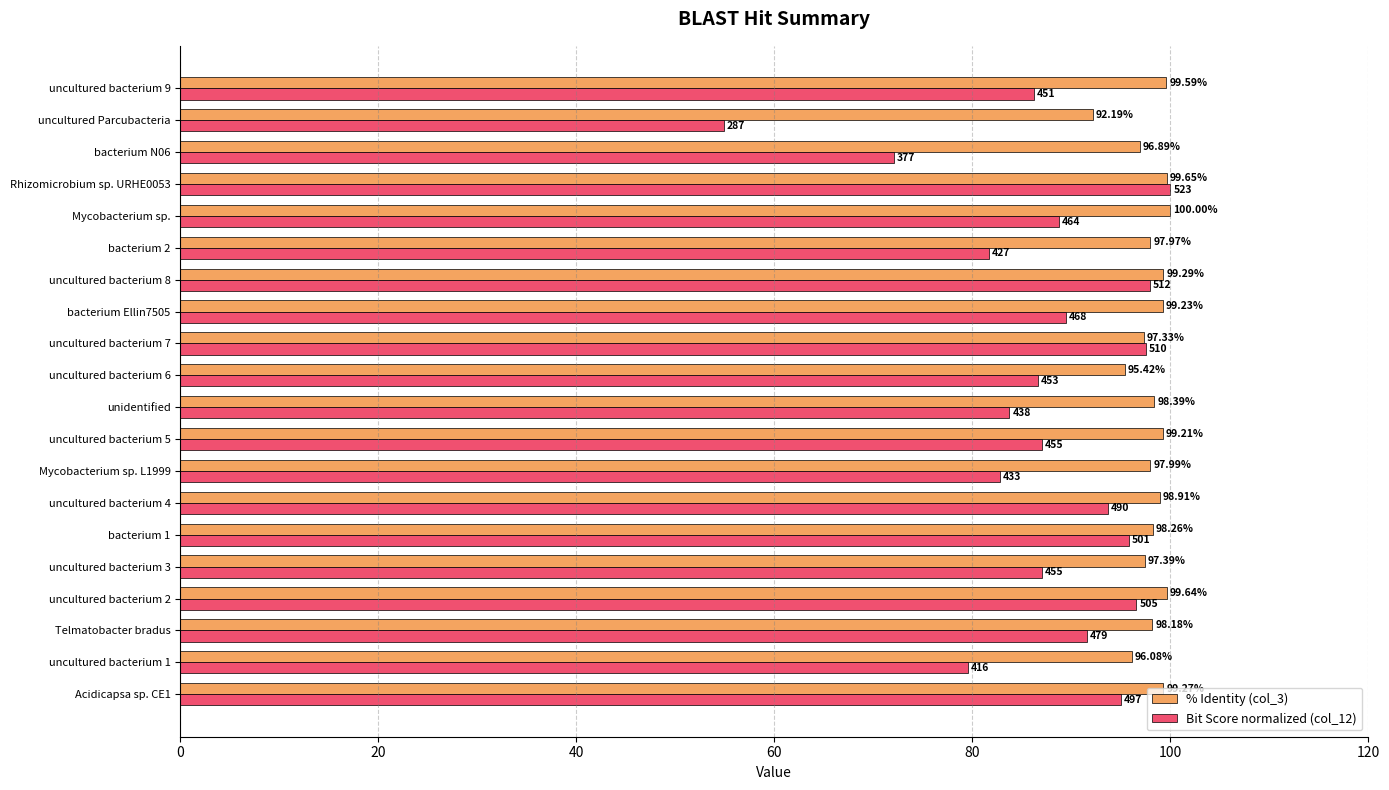

What is the average value of the % Identity (col_3) series?

98.0